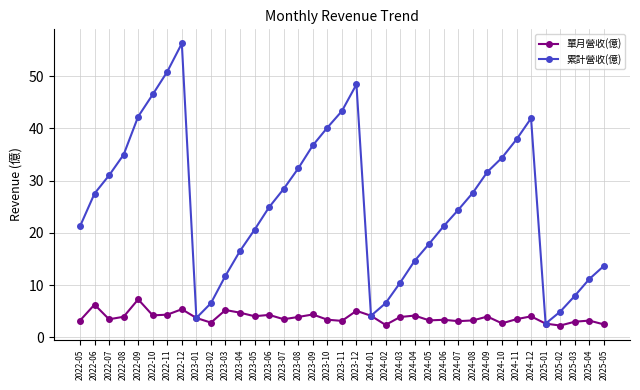

Rank the series at 2023-04 from lowest to highest value.

單月營收(億), 累計營收(億)